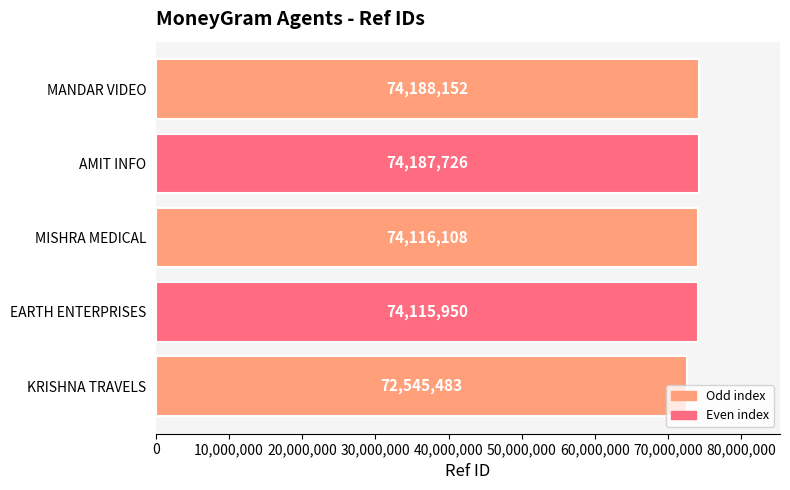

What is the difference between the second highest and second lowest values?

71776